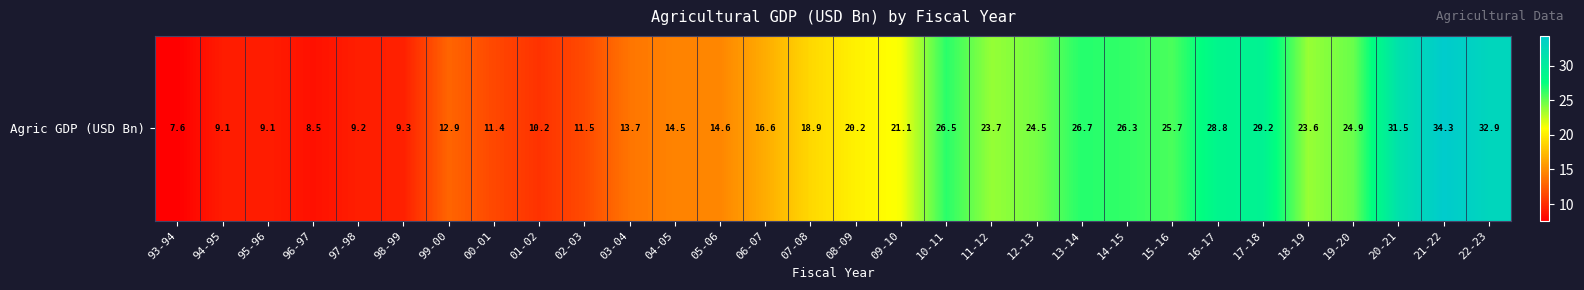

Approximately how many times larger is the value at 93-94 compared to 19-20?

0.3